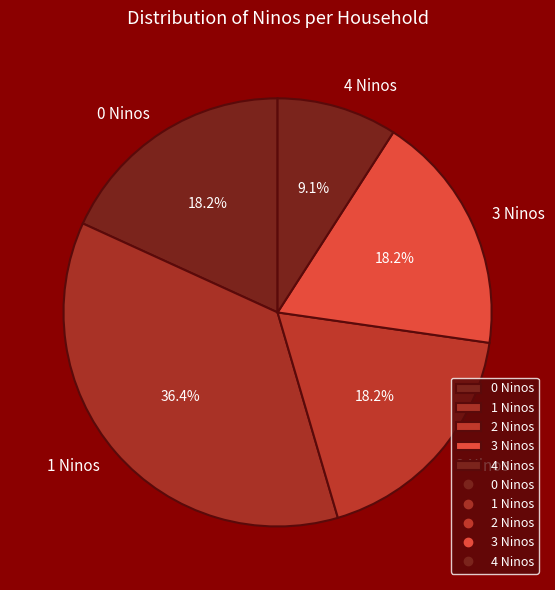

Is there a majority slice in this chart?

No